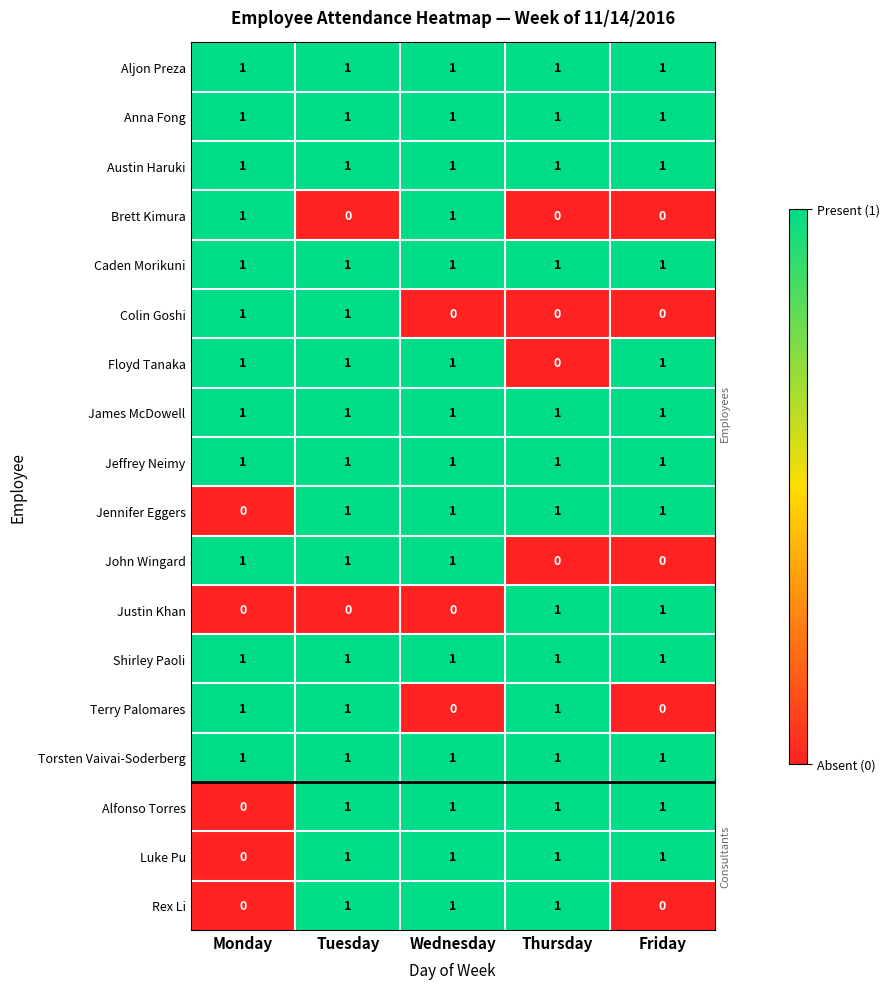

Count the number of categories in the chart.

5